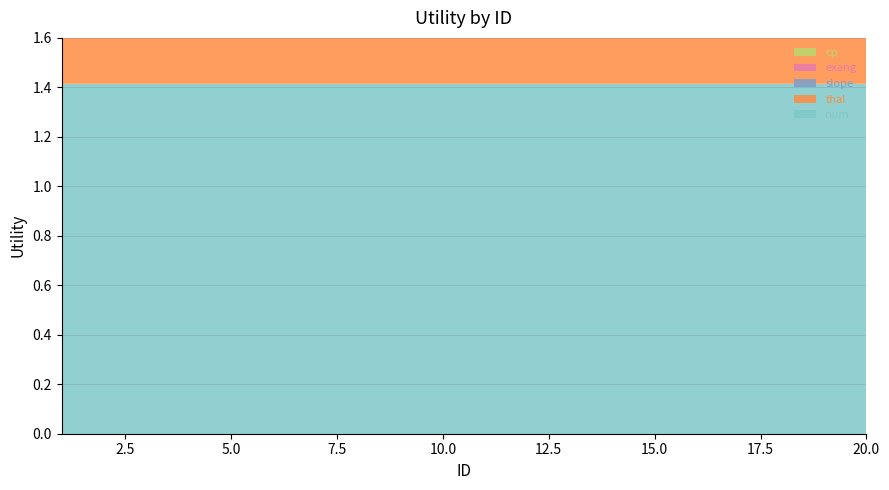

Reading left to right, transcribe all the data shown in this chart.

num: 1.4	1.4	1.4	1.4	1.4	1.4	1.4	1.4	1.4	1.4	1.4	1.4	1.4	1.4	1.4	1.4	1.4	1.4	1.4	1.4
thal: 1.0	1.0	1.0	1.0	1.0	1.0	1.0	1.0	1.0	1.0	1.0	0.9	0.9	0.9	0.9	0.9	0.9	0.9	0.9	0.9
slope: 1.0	0.9	0.9	0.9	0.9	0.9	0.9	0.9	0.9	0.9	0.8	0.8	0.8	0.8	0.8	0.8	0.8	0.8	0.8	0.8
exang: 0.9	0.9	0.9	0.9	0.9	0.9	0.9	0.9	0.9	0.8	0.8	0.8	0.8	0.8	0.8	0.8	0.8	0.8	0.8	0.8
cp: 0.9	0.9	0.9	0.9	0.9	0.9	0.9	0.9	0.8	0.8	0.8	0.8	0.8	0.8	0.8	0.8	0.8	0.8	0.8	0.7